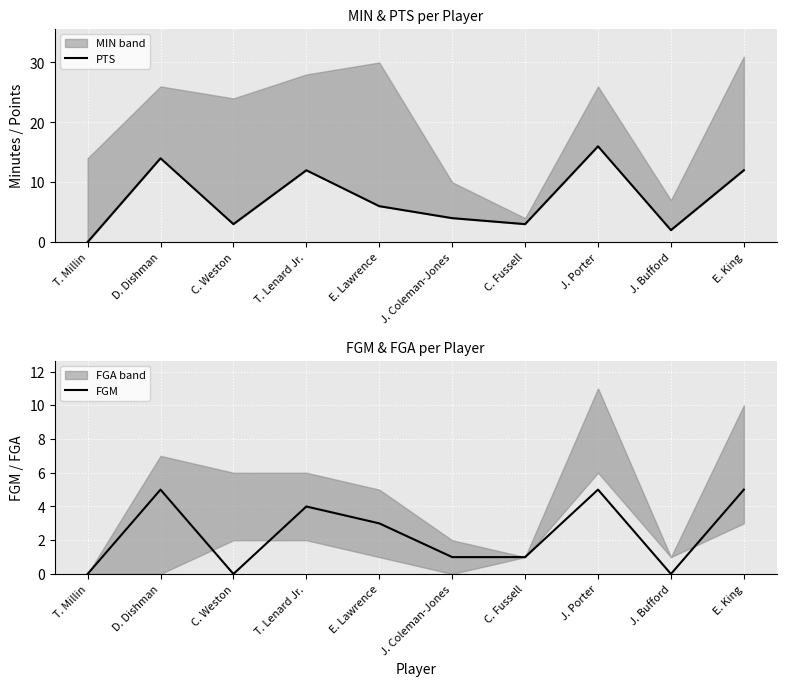

True or false: PTS and FGM intersect in this chart.

False